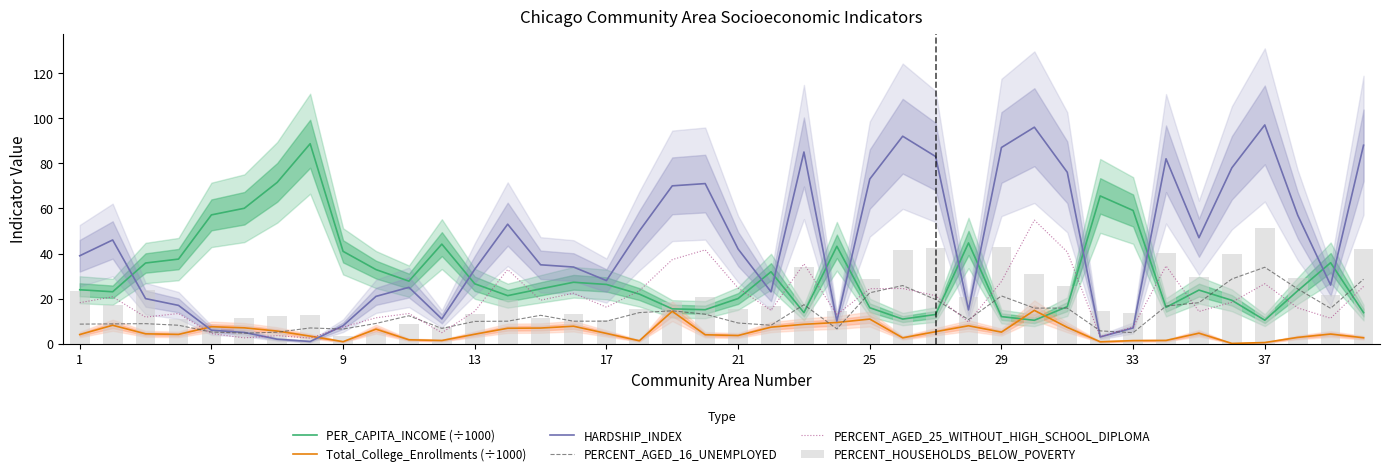

The PER_CAPITA_INCOME (÷1000) series shows 26.6 at 13. True or false?

True